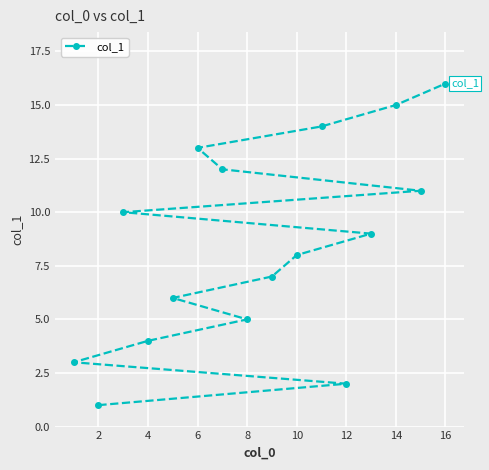

What is the maximum value shown in the chart?

16